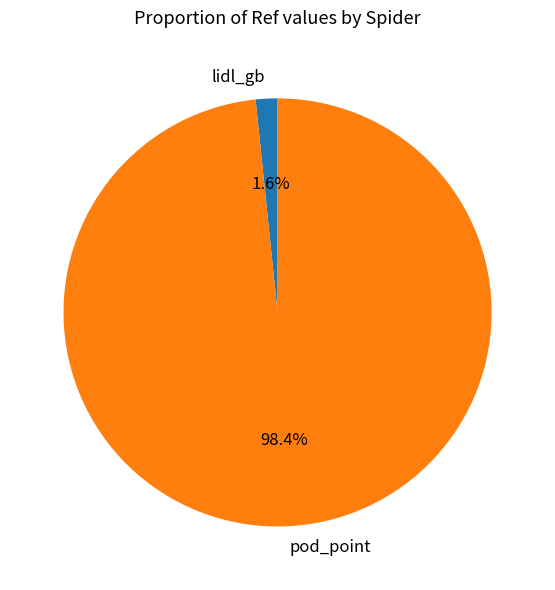

Which has a higher value, lidl_gb or pod_point?

pod_point